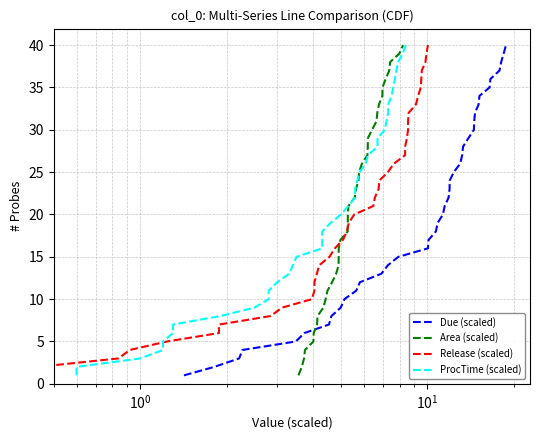

Which series has the largest total across all categories?

Due (scaled)